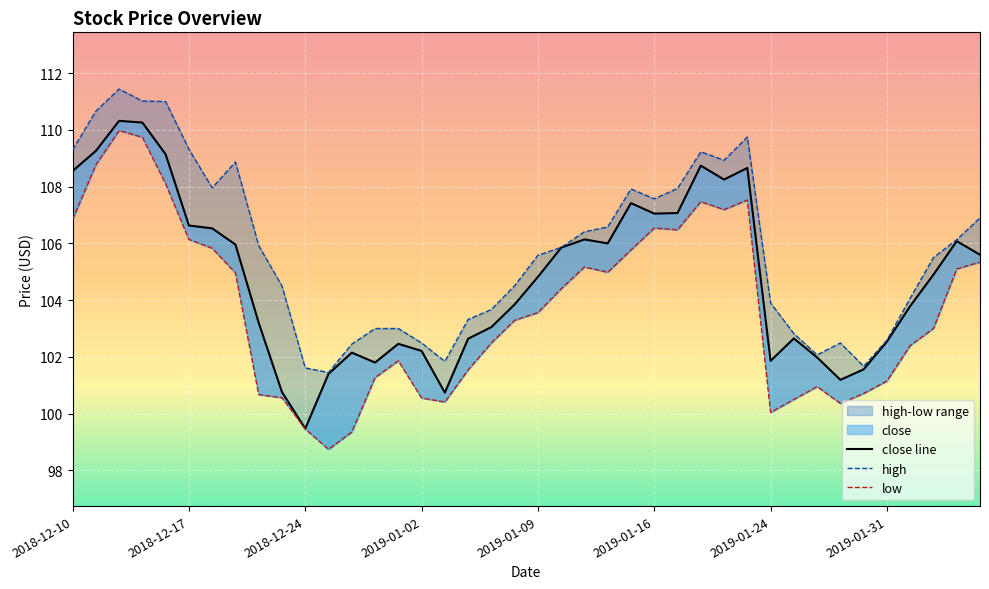

How many lines are shown in the chart?

3